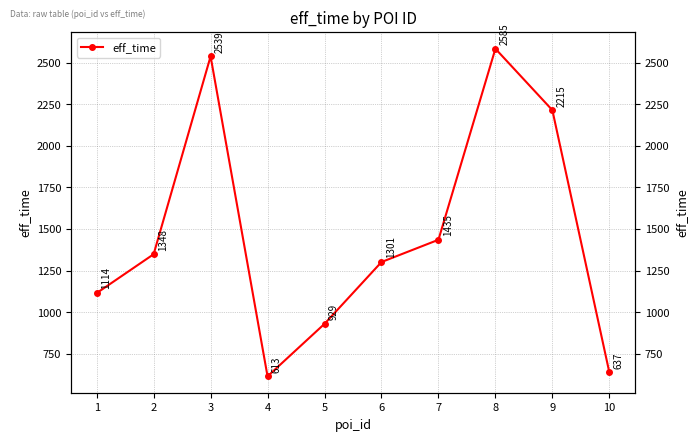

What is the smallest value displayed?

613